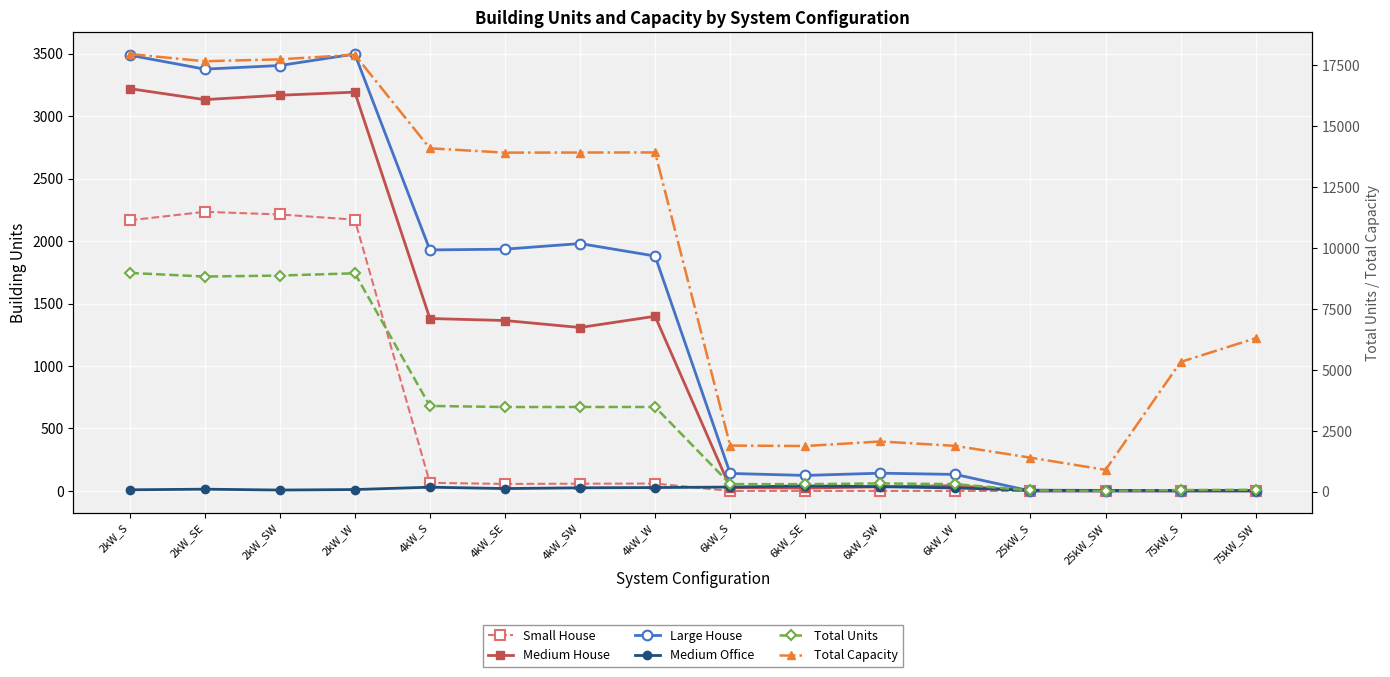

How many data points does each series have?

16